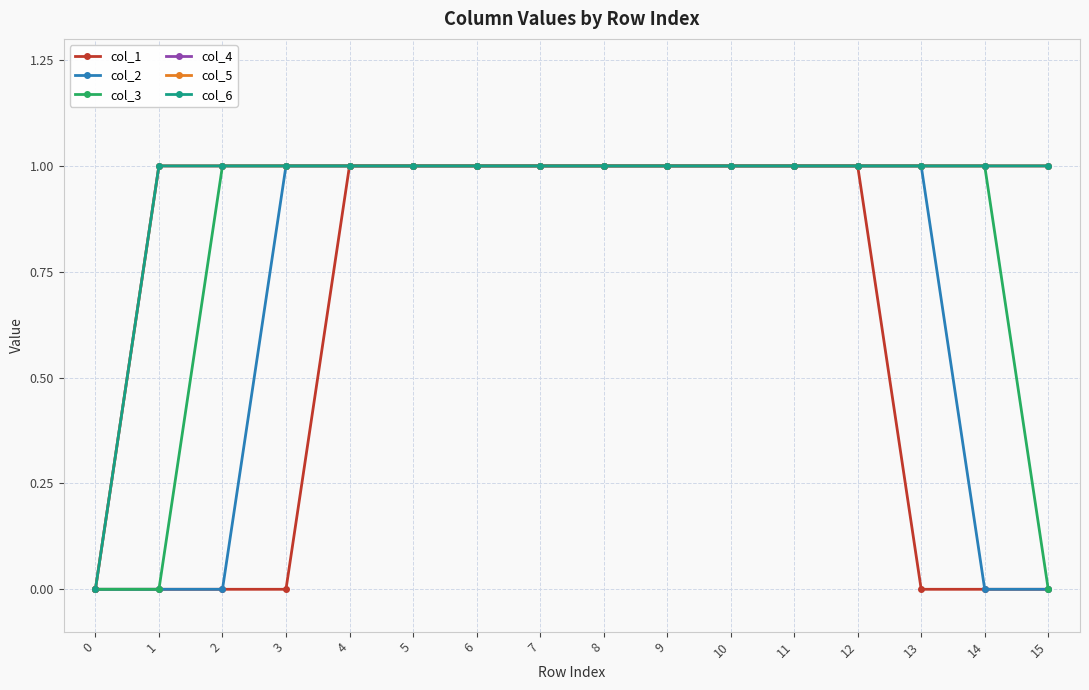

Reading right to left, extract all data points from this chart.

col_1: 0	0	0	1	1	1	1	1	1	1	1	1	0	0	0	0
col_2: 0	0	1	1	1	1	1	1	1	1	1	1	1	0	0	0
col_3: 0	1	1	1	1	1	1	1	1	1	1	1	1	1	0	0
col_4: 1	1	1	1	1	1	1	1	1	1	1	1	1	1	1	0
col_5: 1	1	1	1	1	1	1	1	1	1	1	1	1	1	1	0
col_6: 1	1	1	1	1	1	1	1	1	1	1	1	1	1	1	0